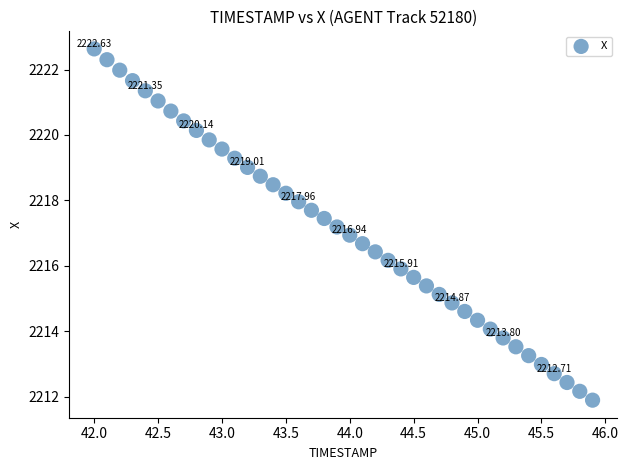

What is the range of Y values (max minus min)?

10.7